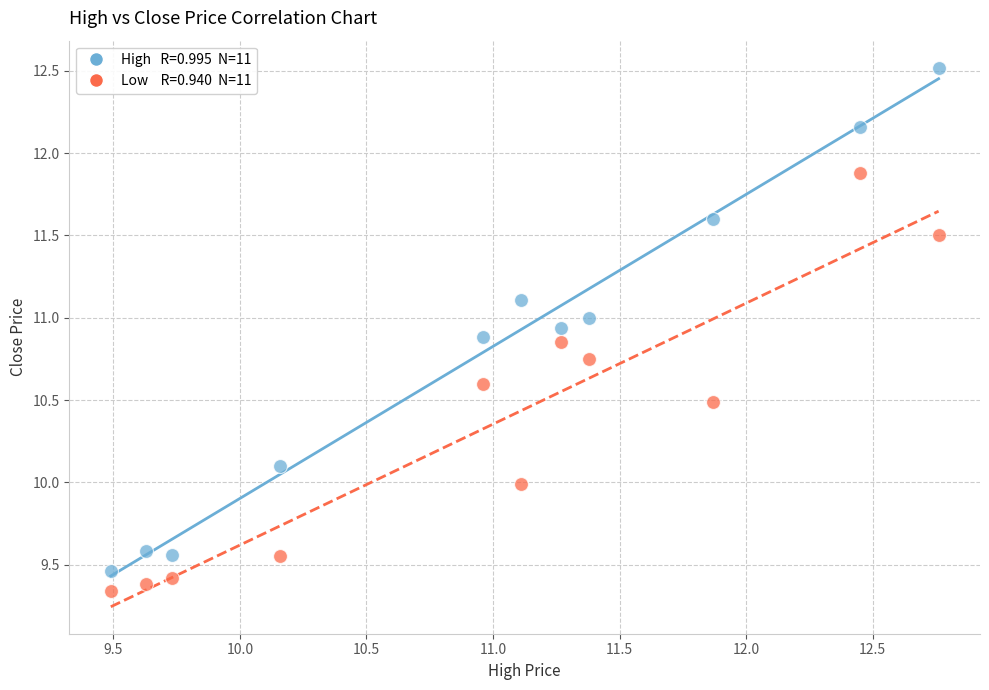

Across all data points, what is the range of X values (max minus min)?

3.3